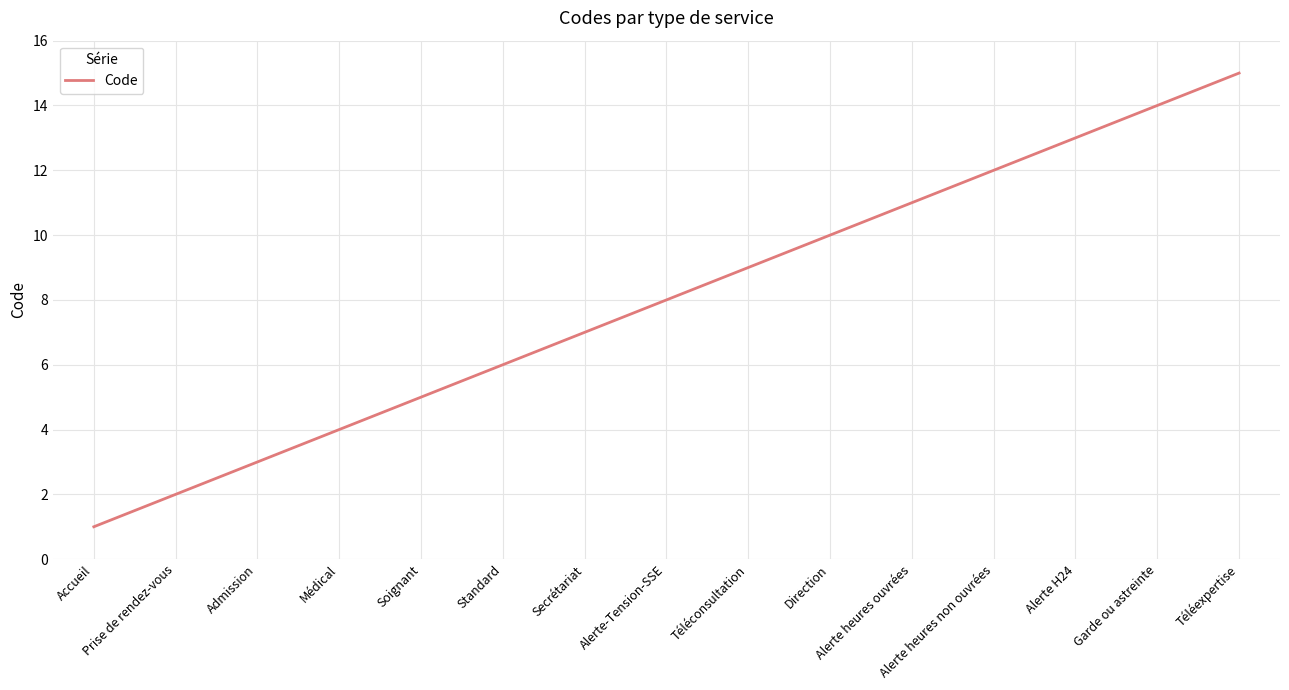

True or false: the data has more than 0 interior local peaks.

False